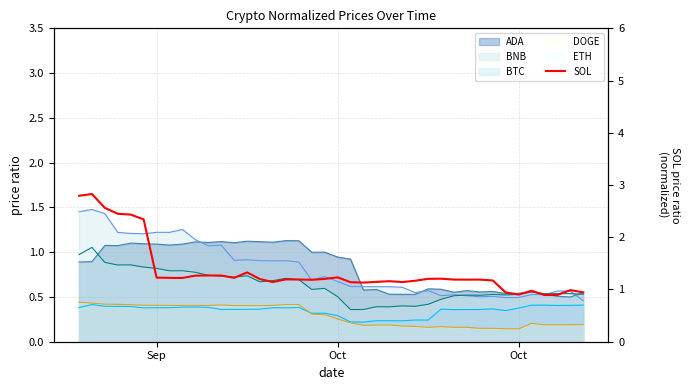

What is the sum of all values?

54.4